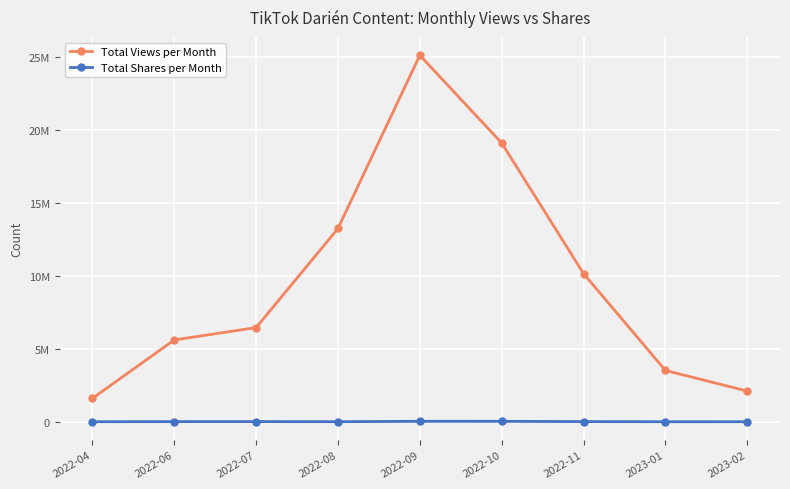

Reading left to right, what are all the values shown in this chart?

Total Views per Month: 2022-04=1600000	2022-06=5600000	2022-07=6444600	2022-08=13230500	2022-09=25087900	2022-10=19082300	2022-11=10143900	2023-01=3511500	2023-02=2100000
Total Shares per Month: 2022-04=767	2022-06=8910	2022-07=10126	2022-08=3290	2022-09=29092	2022-10=28307	2022-11=10112	2023-01=1128	2023-02=509